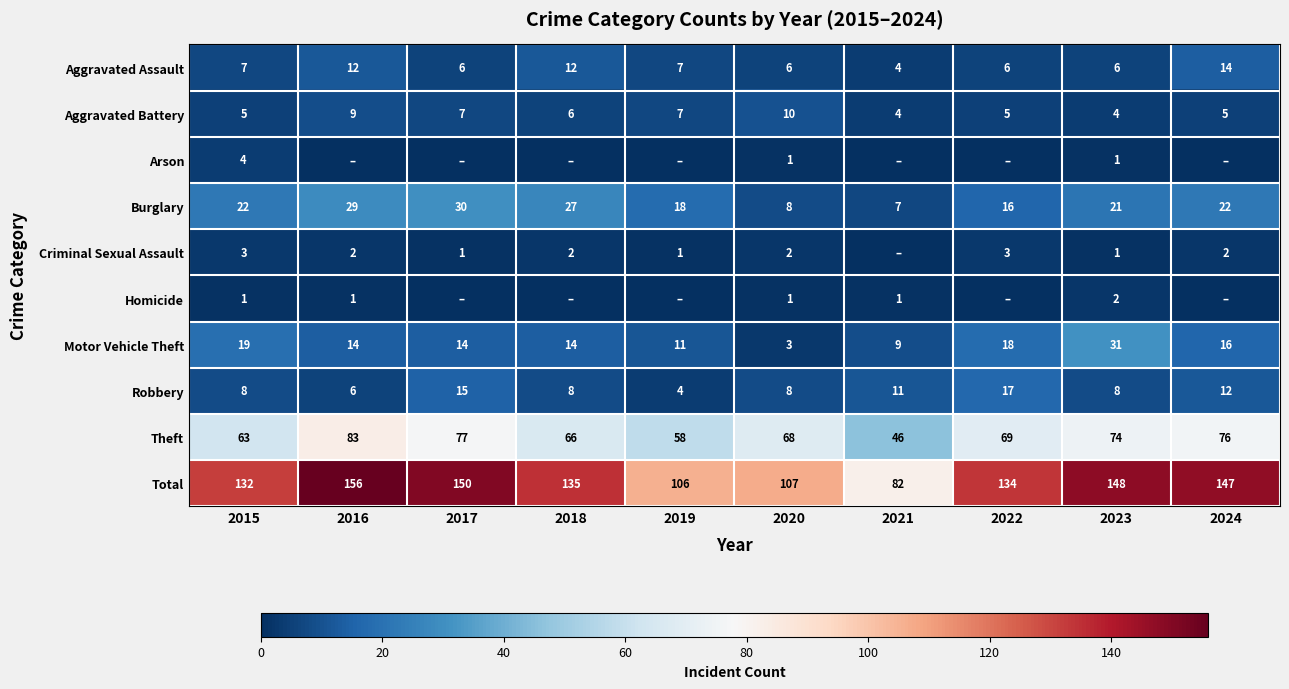

At how many categories does at least one series exceed 138?

4